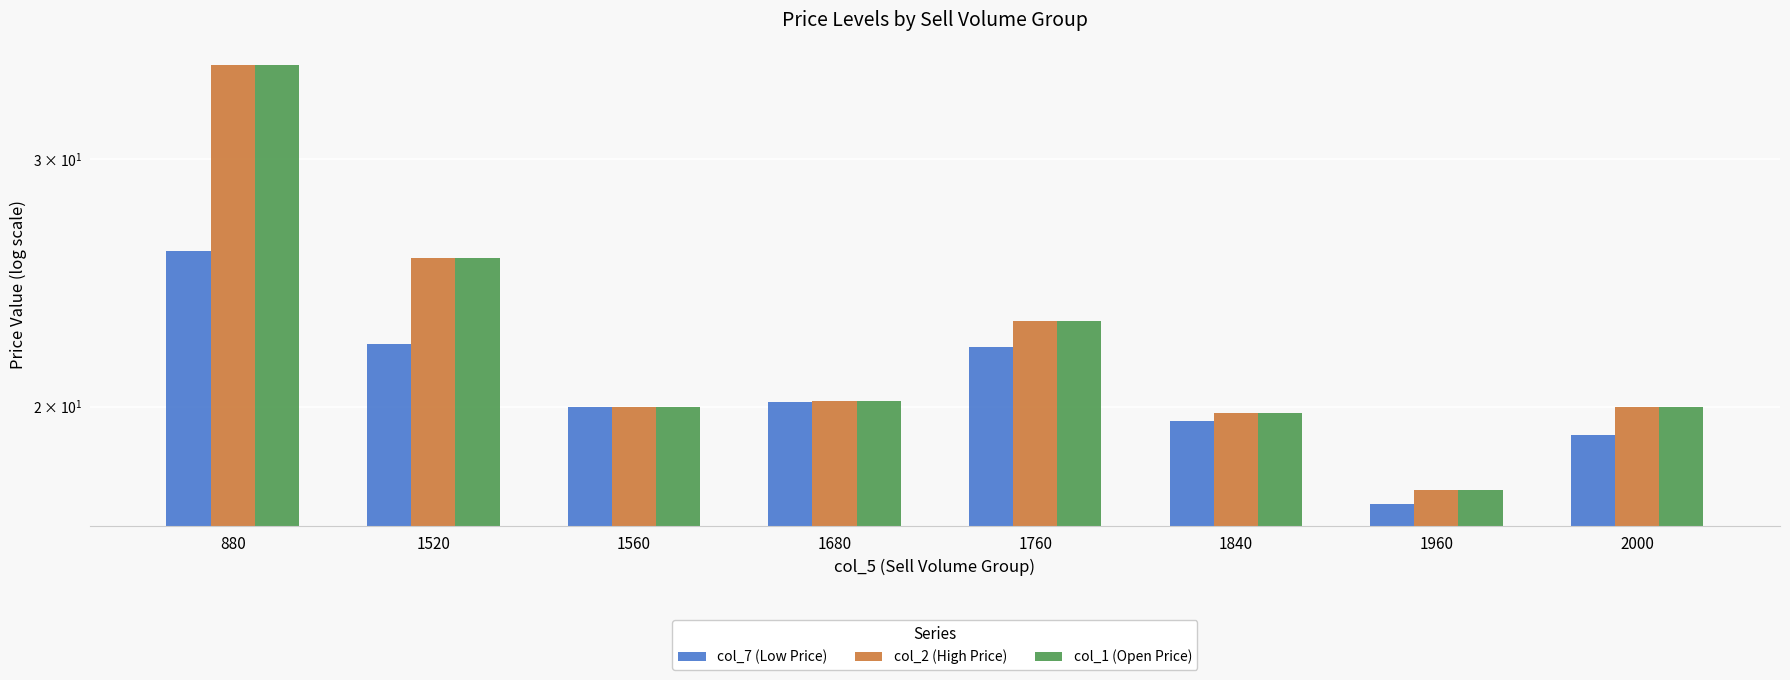

What is the sum of the col_1 (Open Price) values at 1960 and 880?

52.5